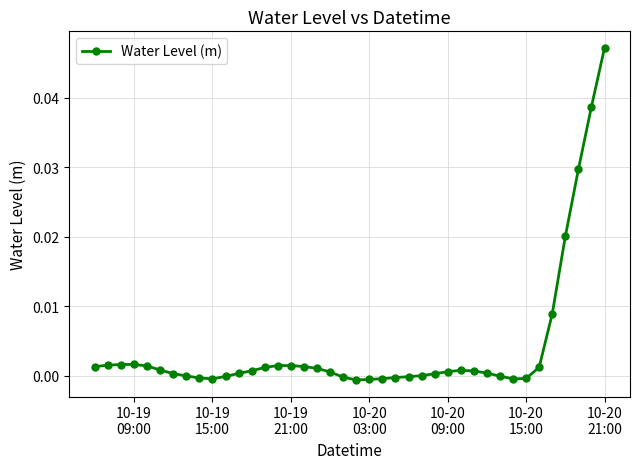

True or false: there are more than 2 points higher than both neighbors.

True